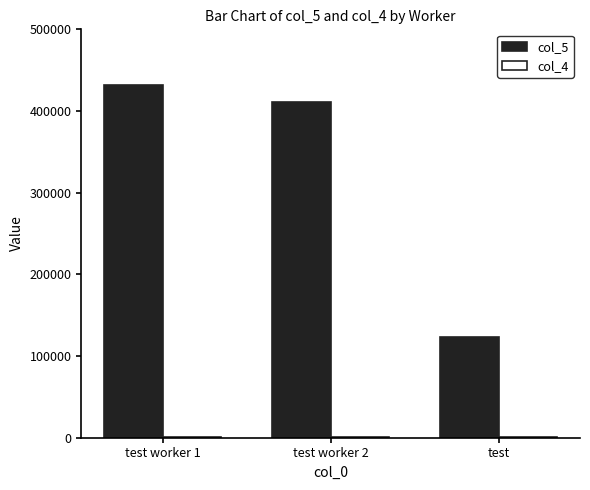

What is the maximum value shown in the chart?

432124